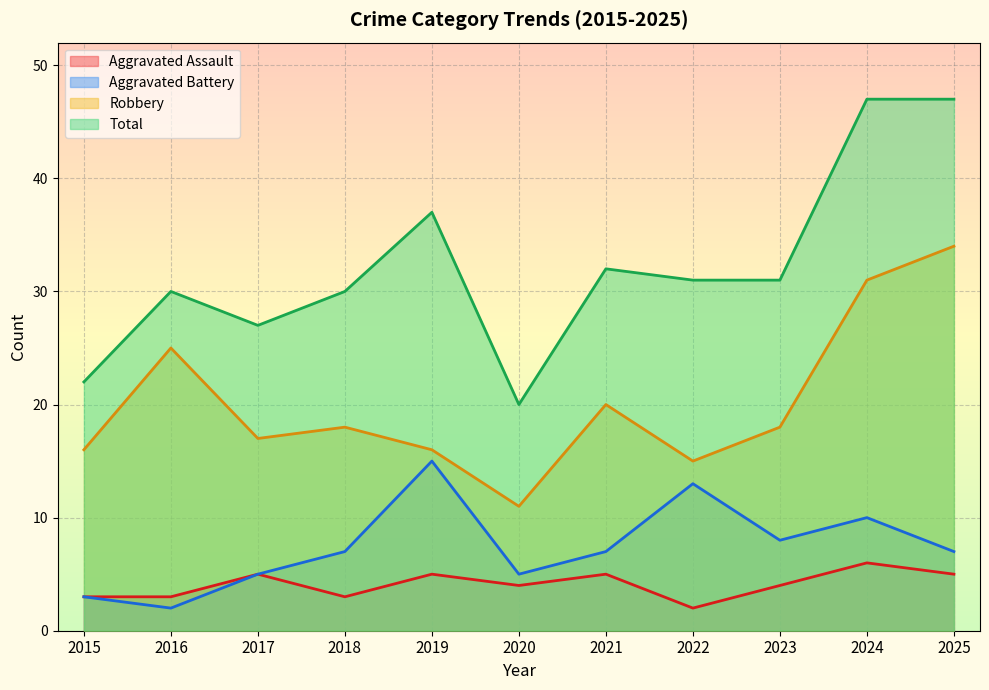

What is the approximate value of Aggravated Battery at 2019?

15